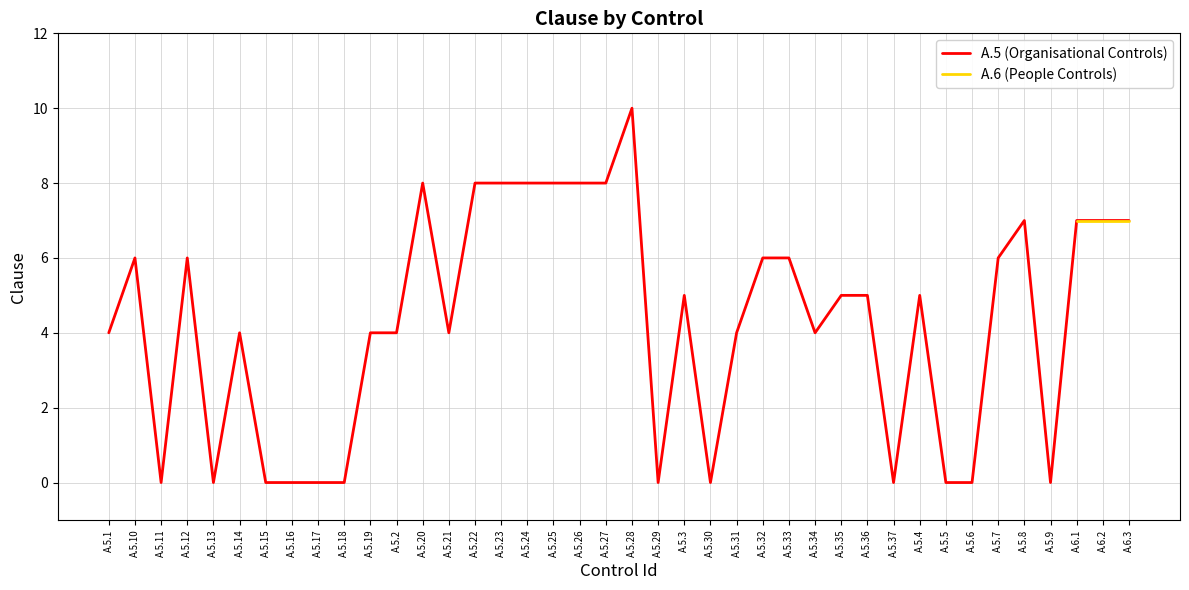

Which category has the lowest value in the A.5 (Organisational Controls) series?

A.5.11